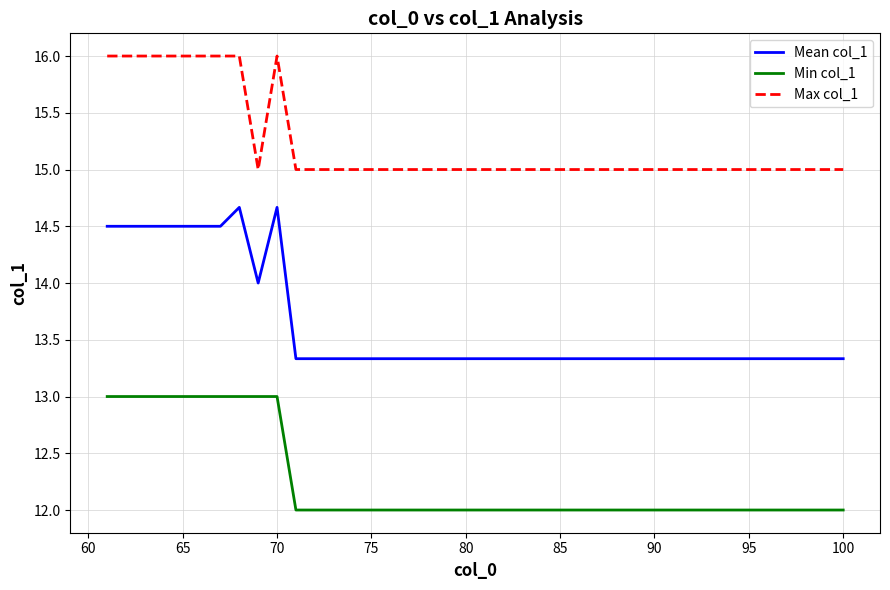

How many lines are shown in the chart?

3